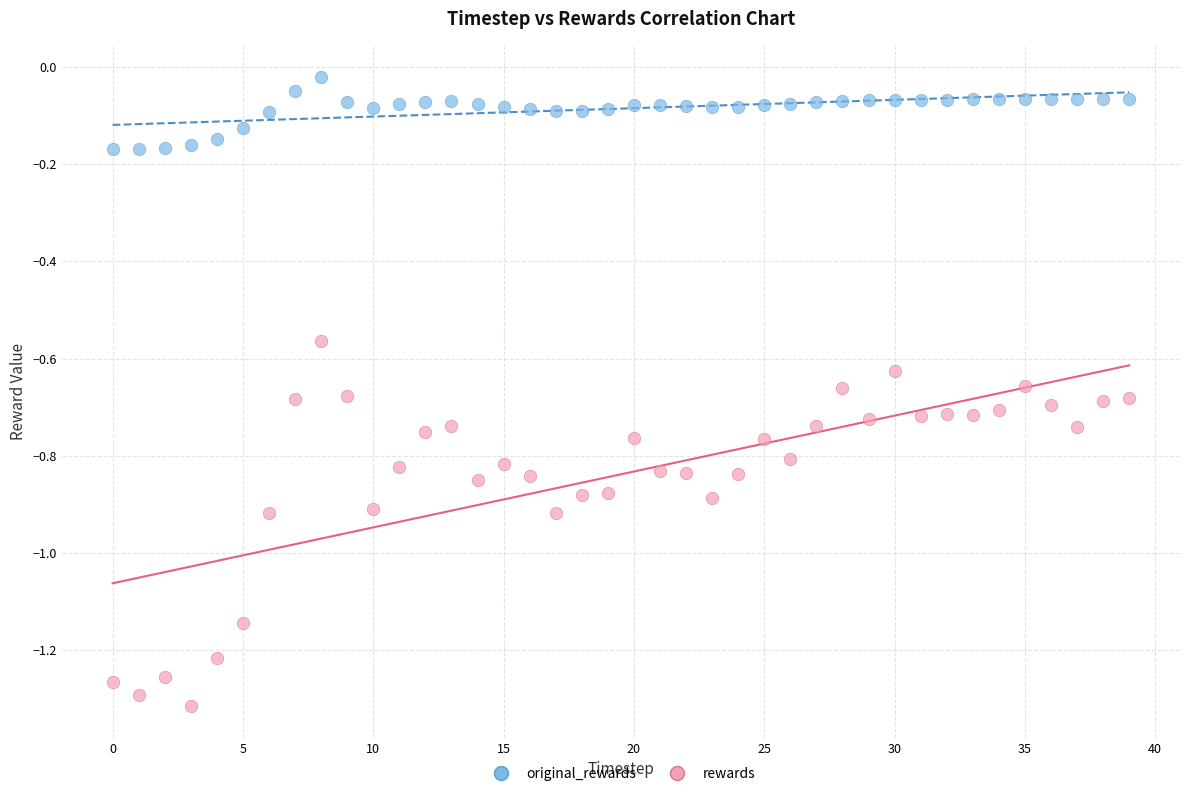

Which series has the widest spread of Y values?

rewards